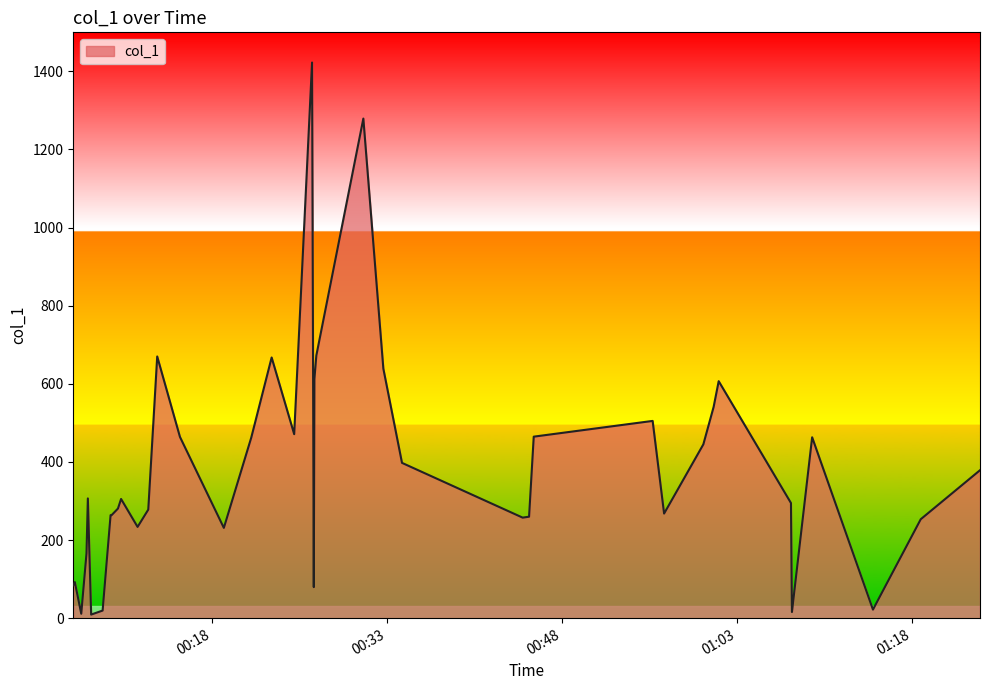

What is the difference between the maximum and minimum values?

1413.5